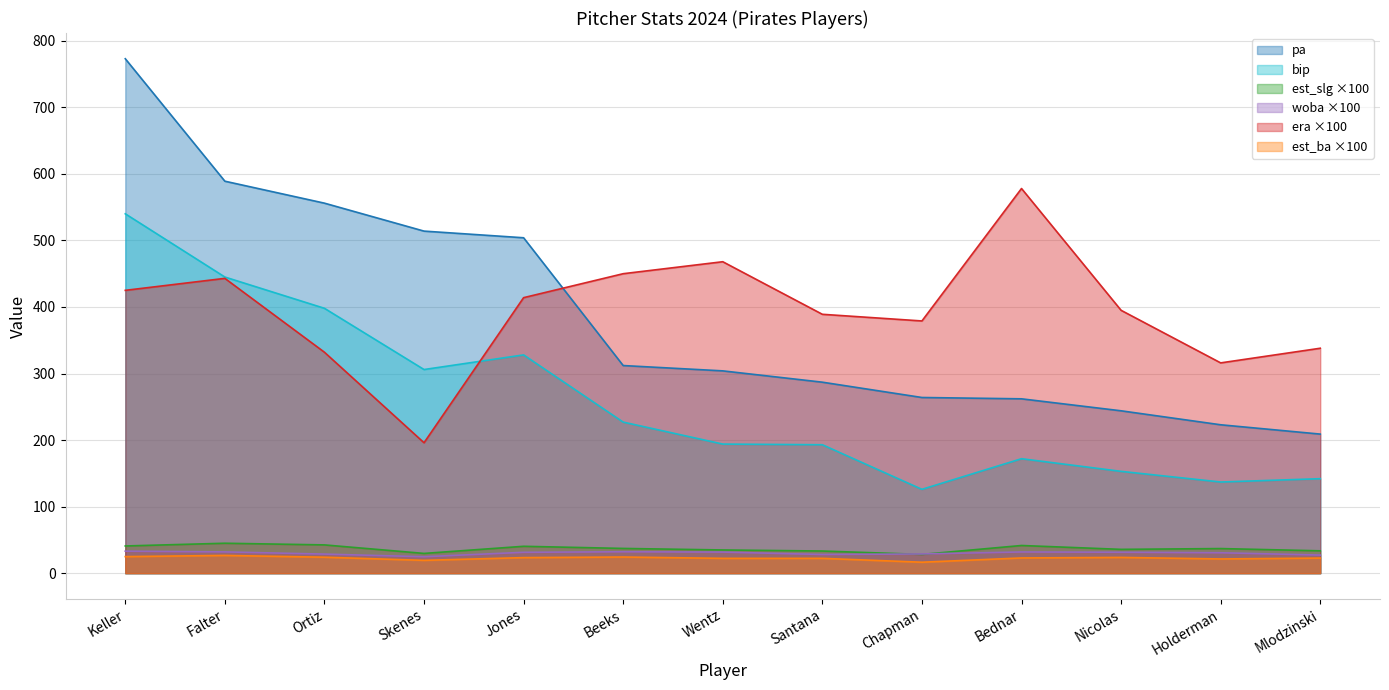

What is the label of the 13th point from the left?

Mlodzinski